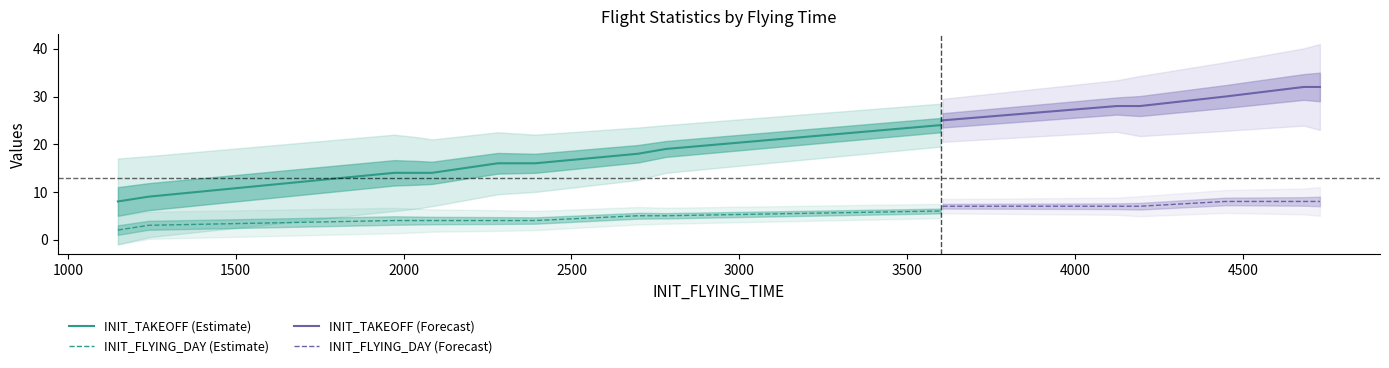

The INIT_TAKEOFF series shows 49 at 4448. True or false?

False